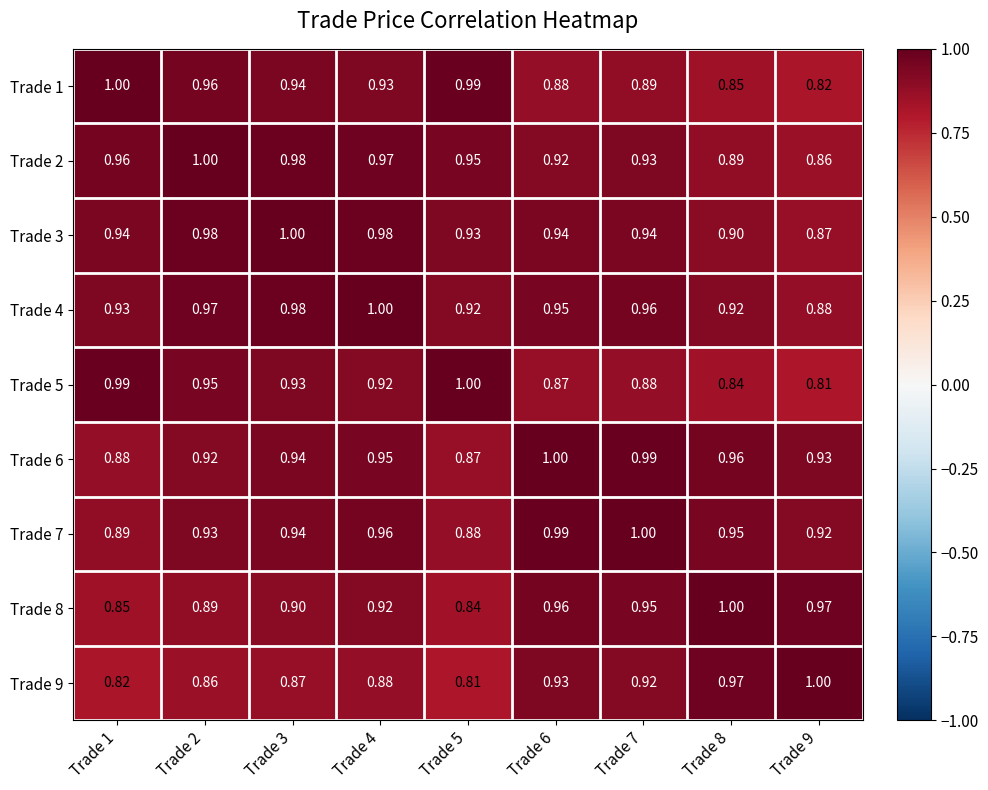

How many distinct data groups are displayed?

9